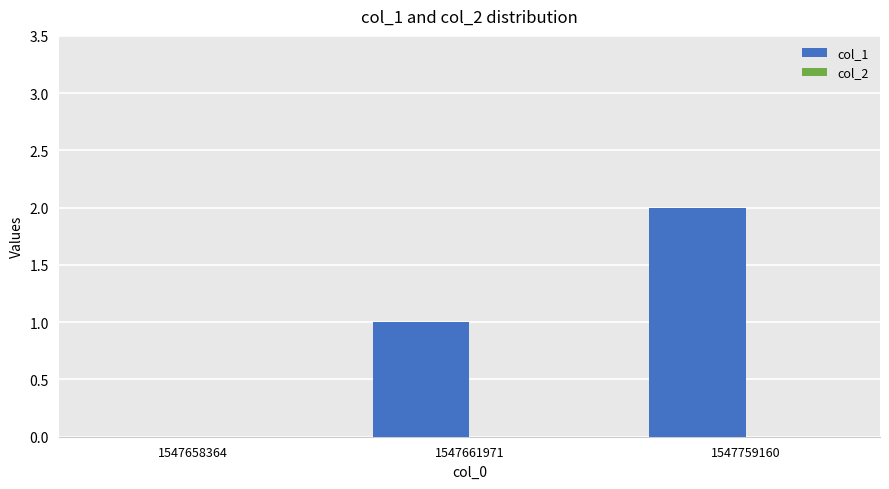

What is the sum of all values?

3